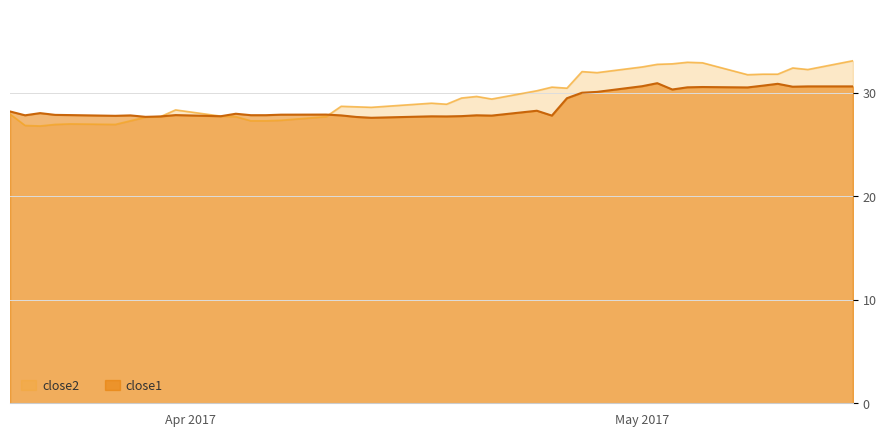

How many times do close1 and close2 cross each other?

3